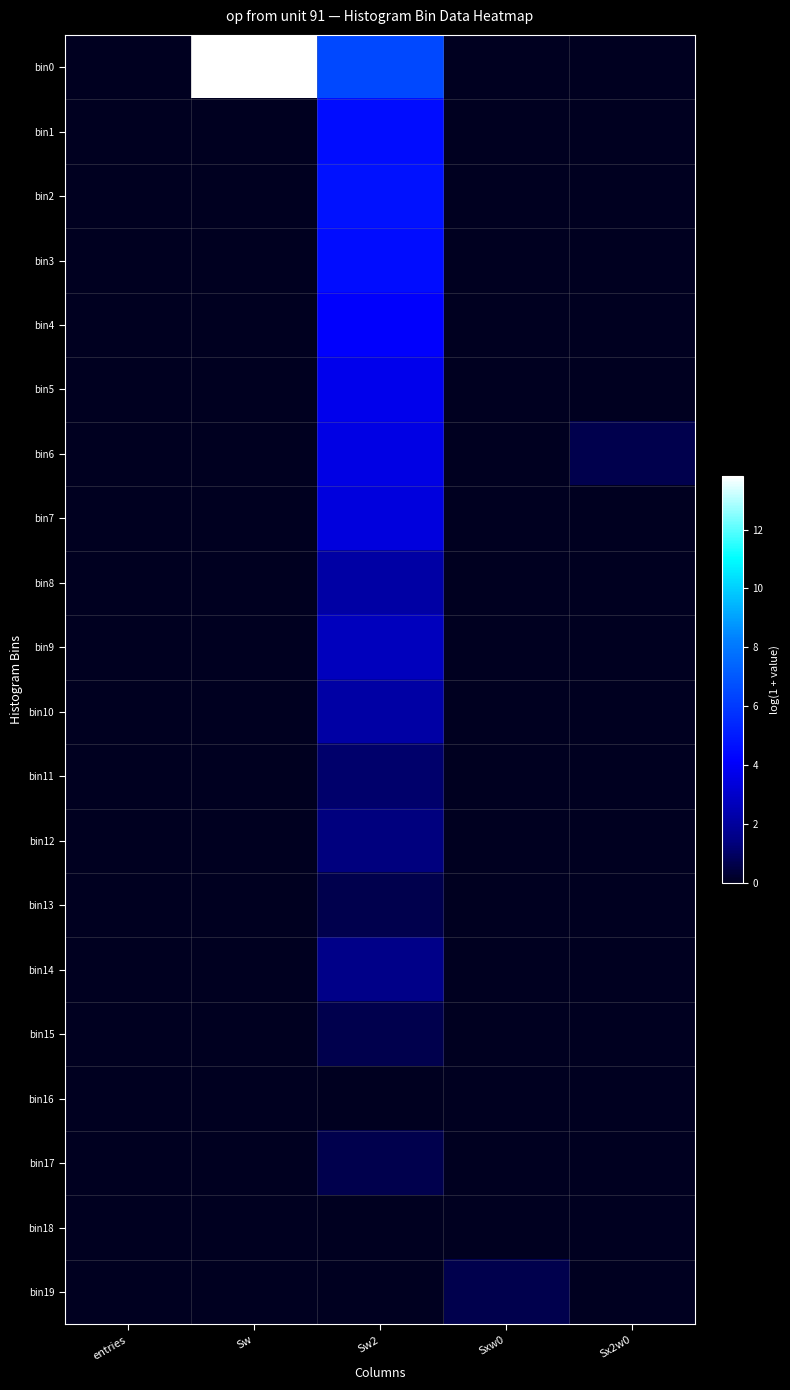

Reading left to right, list all the values displayed in this chart.

bin0: entries=0.0	Sw=13.8	Sw2=6.5	Sxw0=0.0	Sx2w0=0.0
bin1: entries=0.0	Sw=0.0	Sw2=4.6	Sxw0=0.0	Sx2w0=0.0
bin2: entries=0.0	Sw=0.0	Sw2=4.7	Sxw0=0.0	Sx2w0=0.0
bin3: entries=0.0	Sw=0.0	Sw2=4.6	Sxw0=0.0	Sx2w0=0.0
bin4: entries=0.0	Sw=0.0	Sw2=4.1	Sxw0=0.0	Sx2w0=0.0
bin5: entries=0.0	Sw=0.0	Sw2=3.8	Sxw0=0.0	Sx2w0=0.0
bin6: entries=0.0	Sw=0.0	Sw2=3.6	Sxw0=0.0	Sx2w0=0.7
bin7: entries=0.0	Sw=0.0	Sw2=3.4	Sxw0=0.0	Sx2w0=0.0
bin8: entries=0.0	Sw=0.0	Sw2=2.2	Sxw0=0.0	Sx2w0=0.0
bin9: entries=0.0	Sw=0.0	Sw2=2.7	Sxw0=0.0	Sx2w0=0.0
bin10: entries=0.0	Sw=0.0	Sw2=2.2	Sxw0=0.0	Sx2w0=0.0
bin11: entries=0.0	Sw=0.0	Sw2=1.1	Sxw0=0.0	Sx2w0=0.0
bin12: entries=0.0	Sw=0.0	Sw2=1.4	Sxw0=0.0	Sx2w0=0.0
bin13: entries=0.0	Sw=0.0	Sw2=0.7	Sxw0=0.0	Sx2w0=0.0
bin14: entries=0.0	Sw=0.0	Sw2=1.6	Sxw0=0.0	Sx2w0=0.0
bin15: entries=0.0	Sw=0.0	Sw2=0.7	Sxw0=0.0	Sx2w0=0.0
bin16: entries=0.0	Sw=0.0	Sw2=0.0	Sxw0=0.0	Sx2w0=0.0
bin17: entries=0.0	Sw=0.0	Sw2=0.7	Sxw0=0.0	Sx2w0=0.0
bin18: entries=0.0	Sw=0.0	Sw2=0.0	Sxw0=0.0	Sx2w0=0.0
bin19: entries=0.0	Sw=0.0	Sw2=0.0	Sxw0=0.7	Sx2w0=0.0